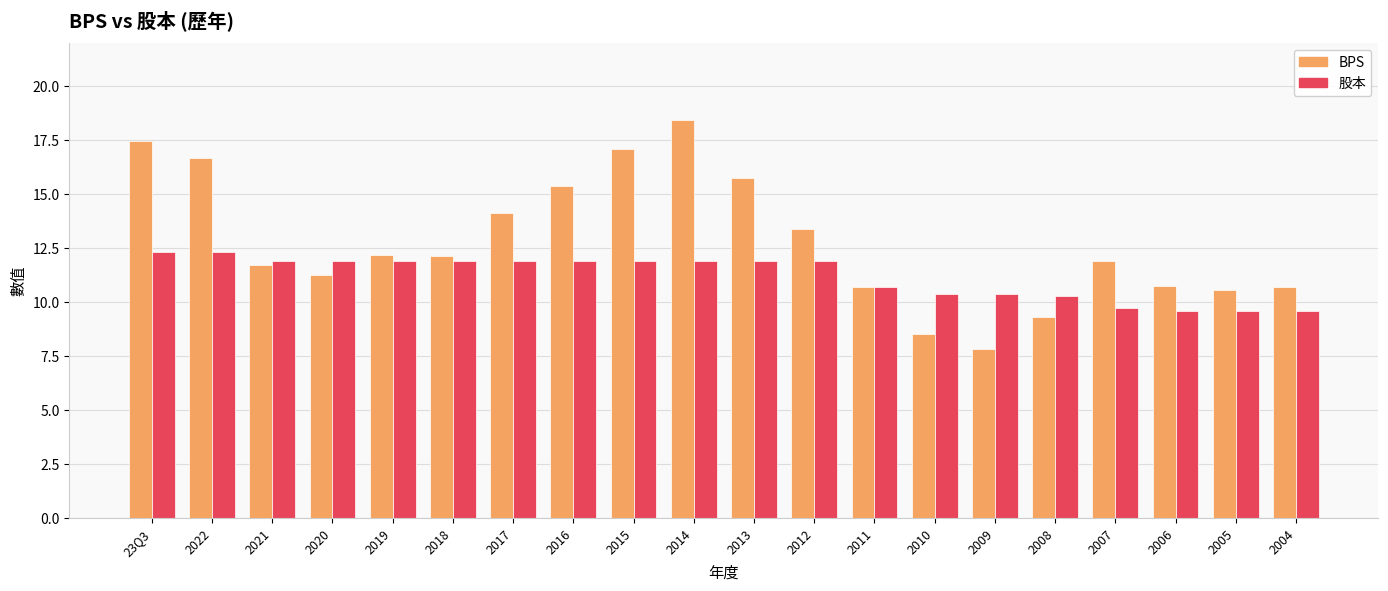

What is the value of the BPS bar at the 16th from the left?

9.3